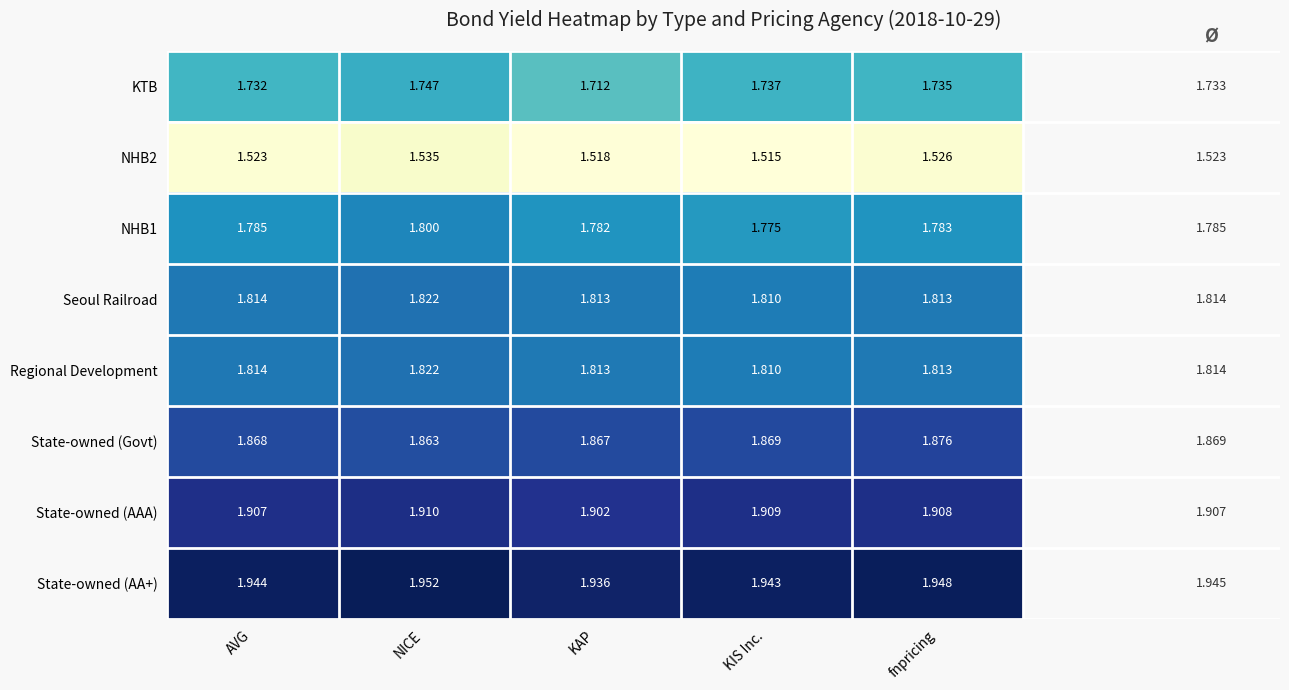

How many series are shown in this chart?

8